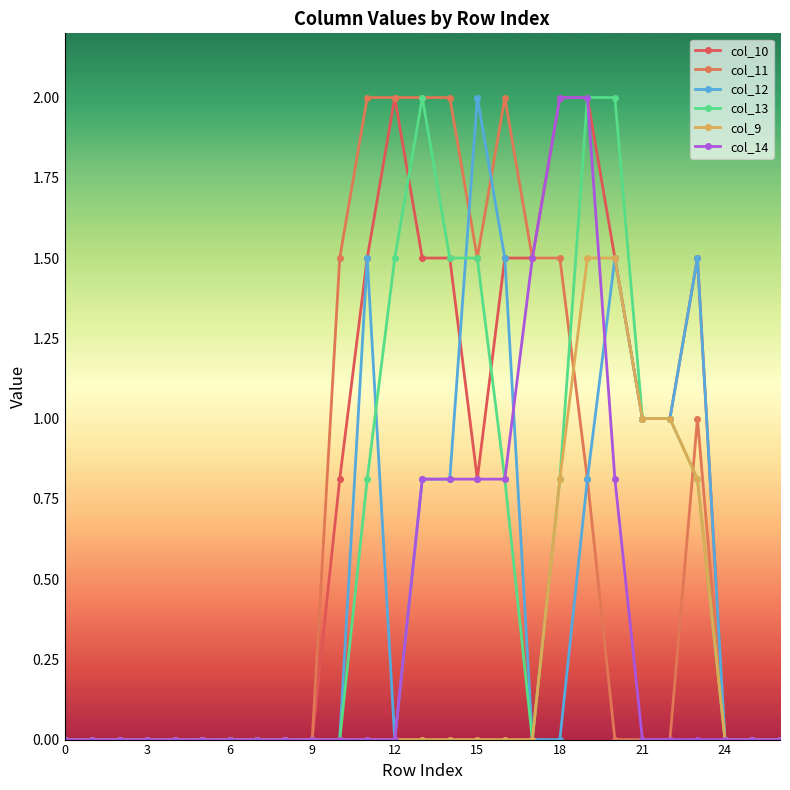

Between which two adjacent categories do col_13 and col_11 first intersect?

18 and 19